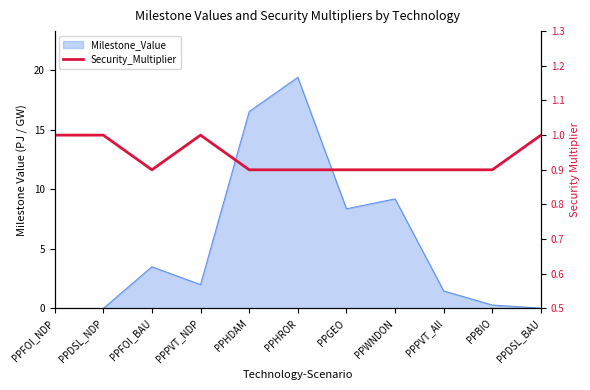

What is the sum of all values?

10.3